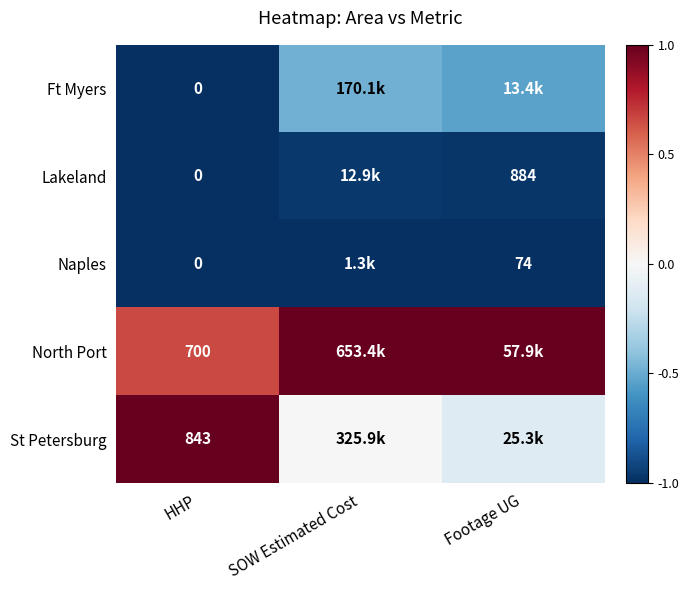

List the series in order of their peak value, highest first.

North Port, St Petersburg, Ft Myers, Lakeland, Naples